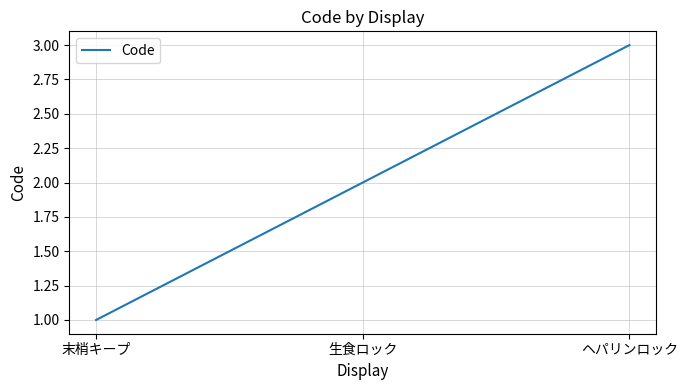

Where is the data nearest to the value 2?

生食ロック